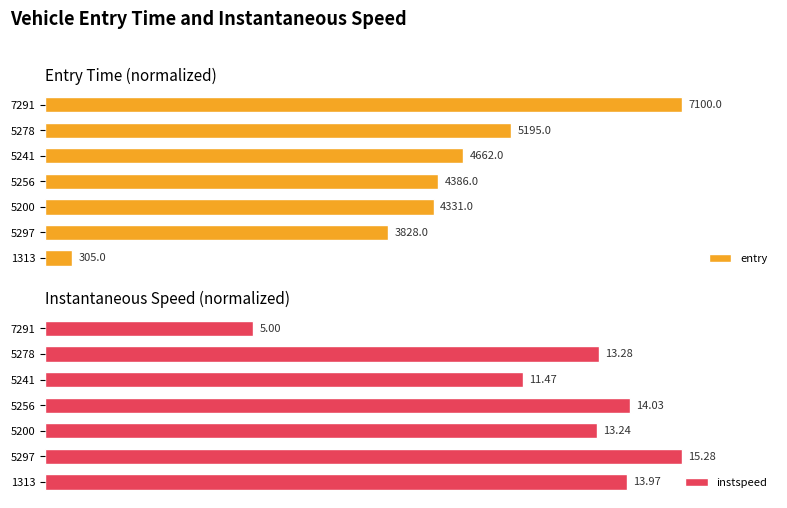

The entry series shows 45.3 at 5278. True or false?

False